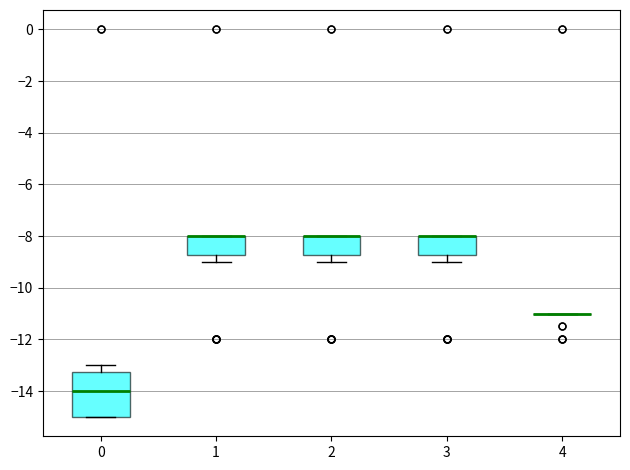

Reading left to right, transcribe this box plot: for each box, give where its median line is, the range the box spans, and where its two whiskers end, as read against the y-axis. The values are not printed on the chart, so give them approximately, as read against the axis.

0: median -14.0, box -15.0 to -13.2, whiskers -15.0 to -13.0
1: median -8.0 (drawn on the box's upper edge), box -8.8 to -8.0, whiskers -9.0 to -8.0
2: median -8.0 (drawn on the box's upper edge), box -8.8 to -8.0, whiskers -9.0 to -8.0
3: median -8.0 (drawn on the box's upper edge), box -8.8 to -8.0, whiskers -9.0 to -8.0
4: box collapsed to a line at -11.0, whiskers -11.0 to -11.0